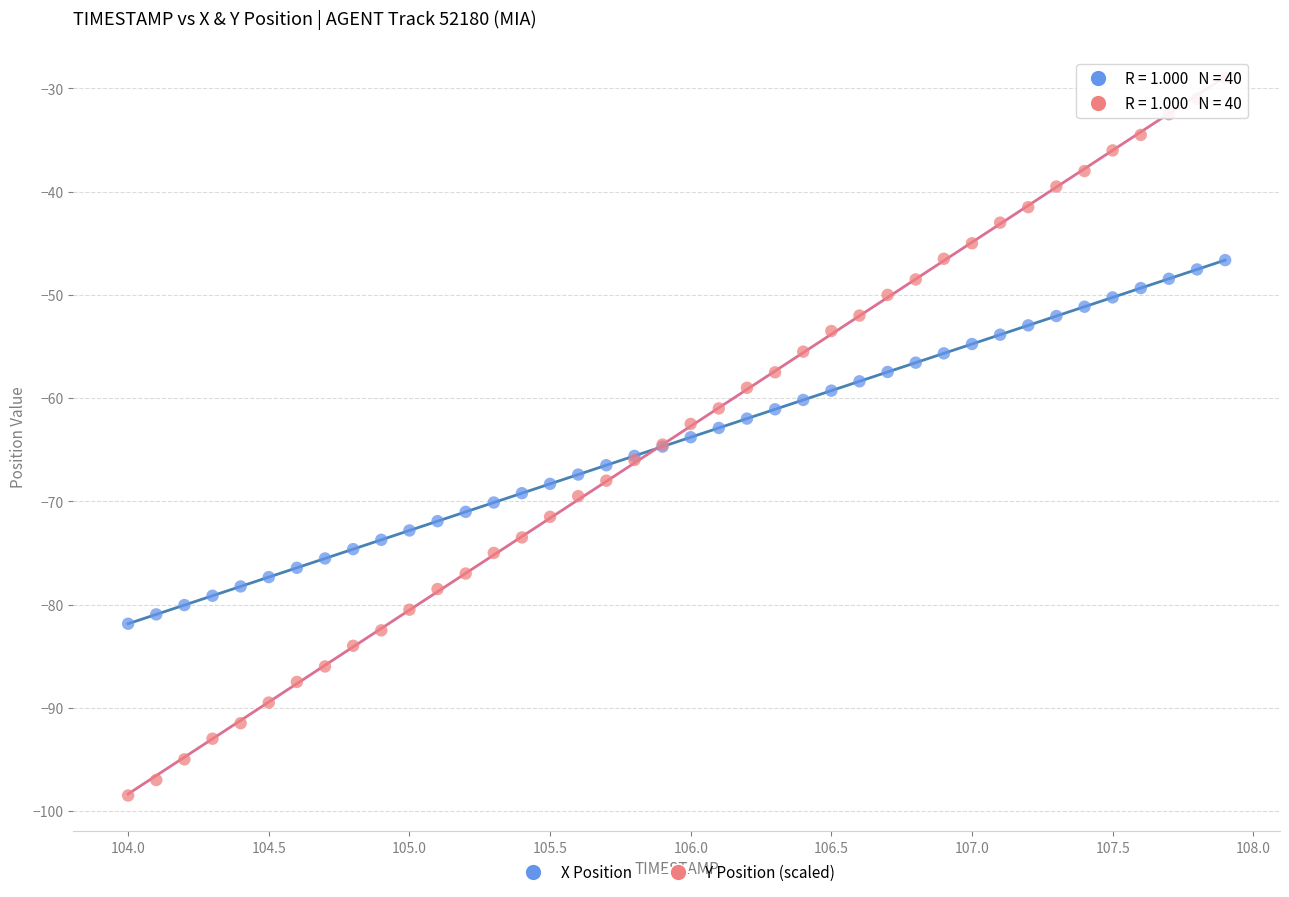

Which series reaches the maximum Y coordinate?

Y Position (scaled)